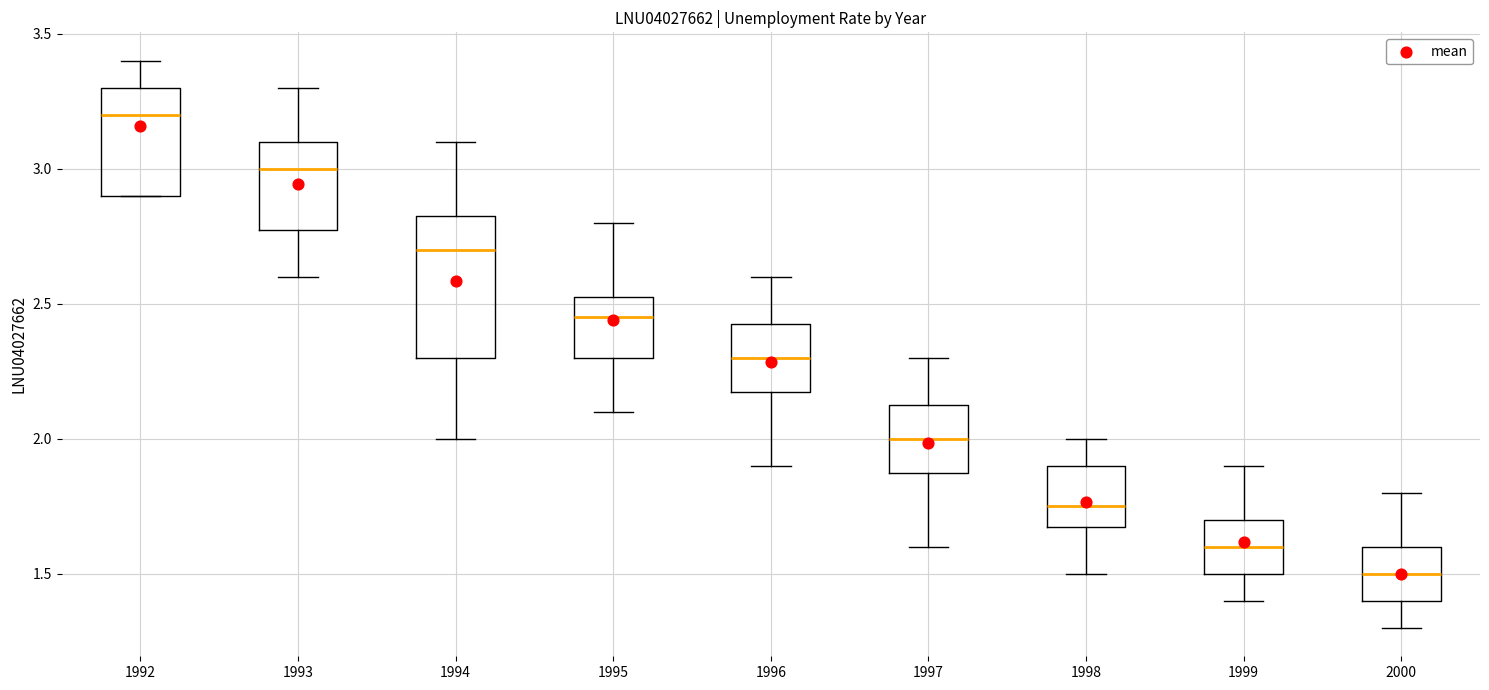

Reading left to right, read every box against the y-axis: the position of its median line, the range the box covers, and the ends of its whiskers. The values are not printed on the chart, so give them approximately, as read against the axis.

1992: median 3.20, box 2.90 to 3.30, whiskers 2.90 to 3.40
1993: median 3.00, box 2.80 to 3.10, whiskers 2.60 to 3.30
1994: median 2.70, box 2.30 to 2.85, whiskers 2.00 to 3.10
1995: median 2.45, box 2.30 to 2.55, whiskers 2.10 to 2.80
1996: median 2.30, box 2.20 to 2.45, whiskers 1.90 to 2.60
1997: median 2.00, box 1.90 to 2.15, whiskers 1.60 to 2.30
1998: median 1.75, box 1.70 to 1.90, whiskers 1.50 to 2.00
1999: median 1.60, box 1.50 to 1.70, whiskers 1.40 to 1.90
2000: median 1.50, box 1.40 to 1.60, whiskers 1.30 to 1.80